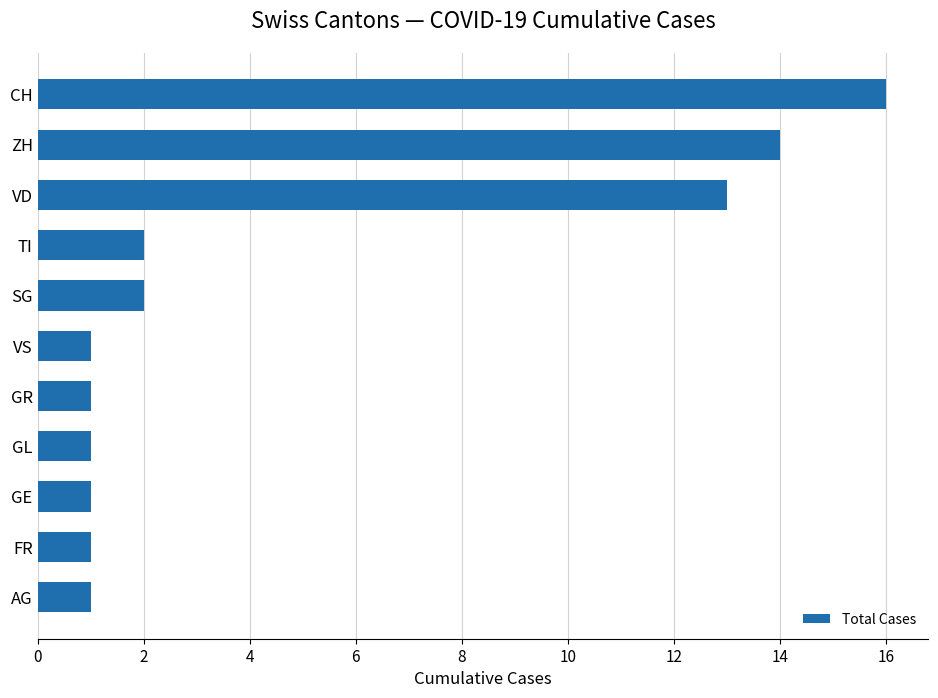

What is the change in value from VS to ZH?

+13